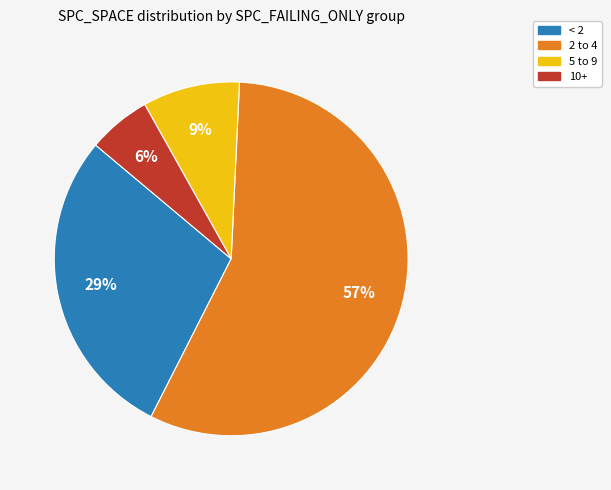

To the nearest percent, what is the average slice percentage?

25%